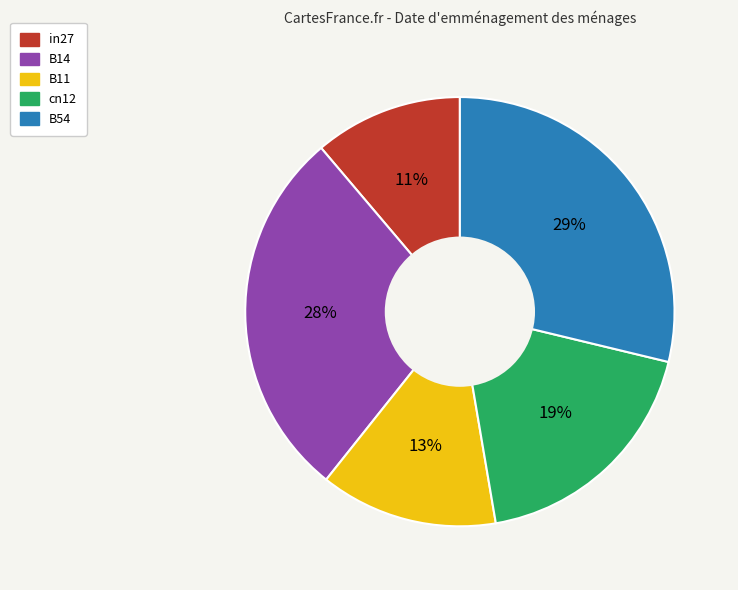

Combined, do B11 and in27 account for over 50%?

No